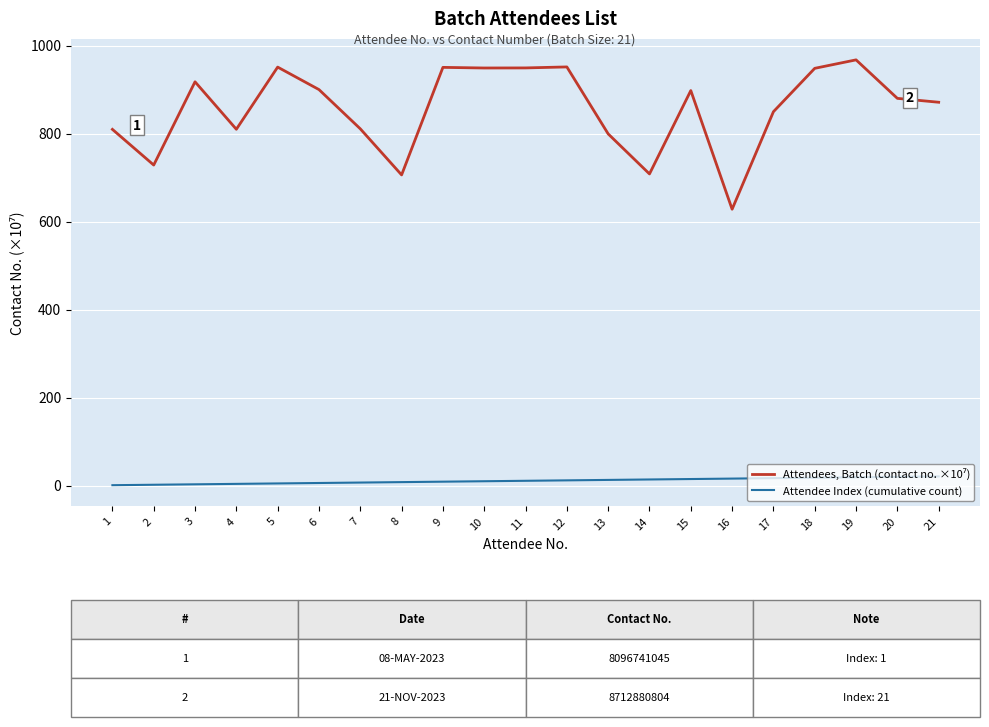

Does the chart have visible grid lines?

Yes